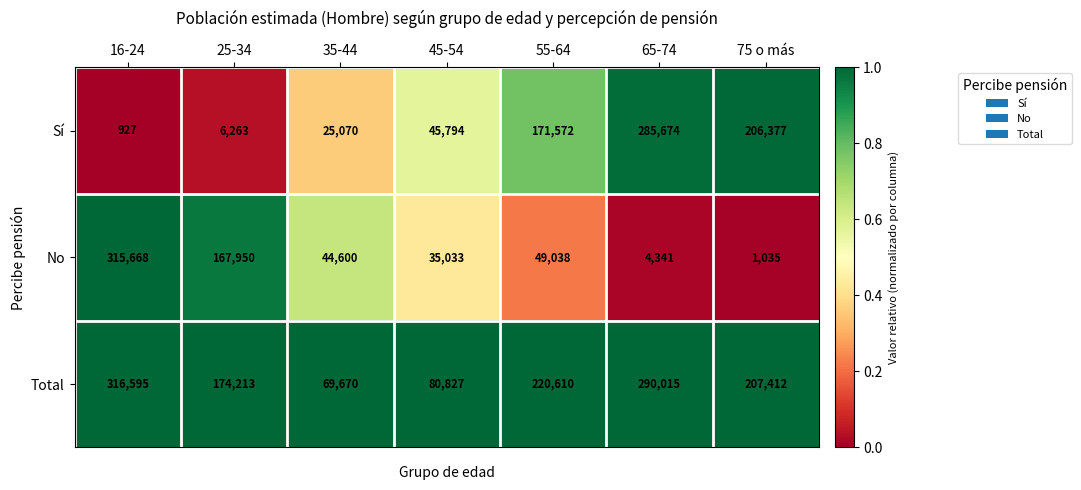

Which series has the largest range (max minus min)?

No